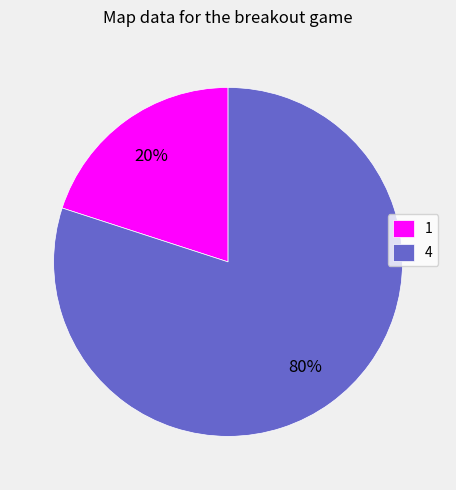

To the nearest percent, what portion does 1 represent?

20%